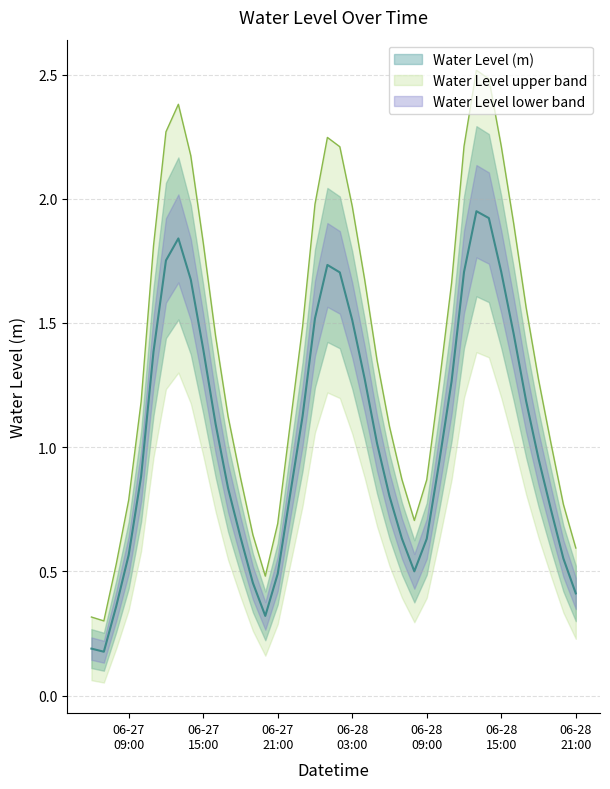

List the labels in order of value, smallest first.

2024-06-27 07:00, 2024-06-27 06:00, 2024-06-27 20:00, 2024-06-27 08:00, 2024-06-28 21:00, 2024-06-27 19:00, 2024-06-27 21:00, 2024-06-28 08:00, 2024-06-28 20:00, 2024-06-27 09:00, 2024-06-28 09:00, 2024-06-28 07:00, 2024-06-27 18:00, 2024-06-28 19:00, 2024-06-28 06:00, 2024-06-27 22:00, 2024-06-27 17:00, 2024-06-27 10:00, 2024-06-28 10:00, 2024-06-28 18:00, 2024-06-28 05:00, 2024-06-27 16:00, 2024-06-27 23:00, 2024-06-28 17:00, 2024-06-28 11:00, 2024-06-28 04:00, 2024-06-27 11:00, 2024-06-27 15:00, 2024-06-28 16:00, 2024-06-28 03:00, 2024-06-28 00:00, 2024-06-27 14:00, 2024-06-28 02:00, 2024-06-28 12:00, 2024-06-28 15:00, 2024-06-28 01:00, 2024-06-27 12:00, 2024-06-27 13:00, 2024-06-28 14:00, 2024-06-28 13:00